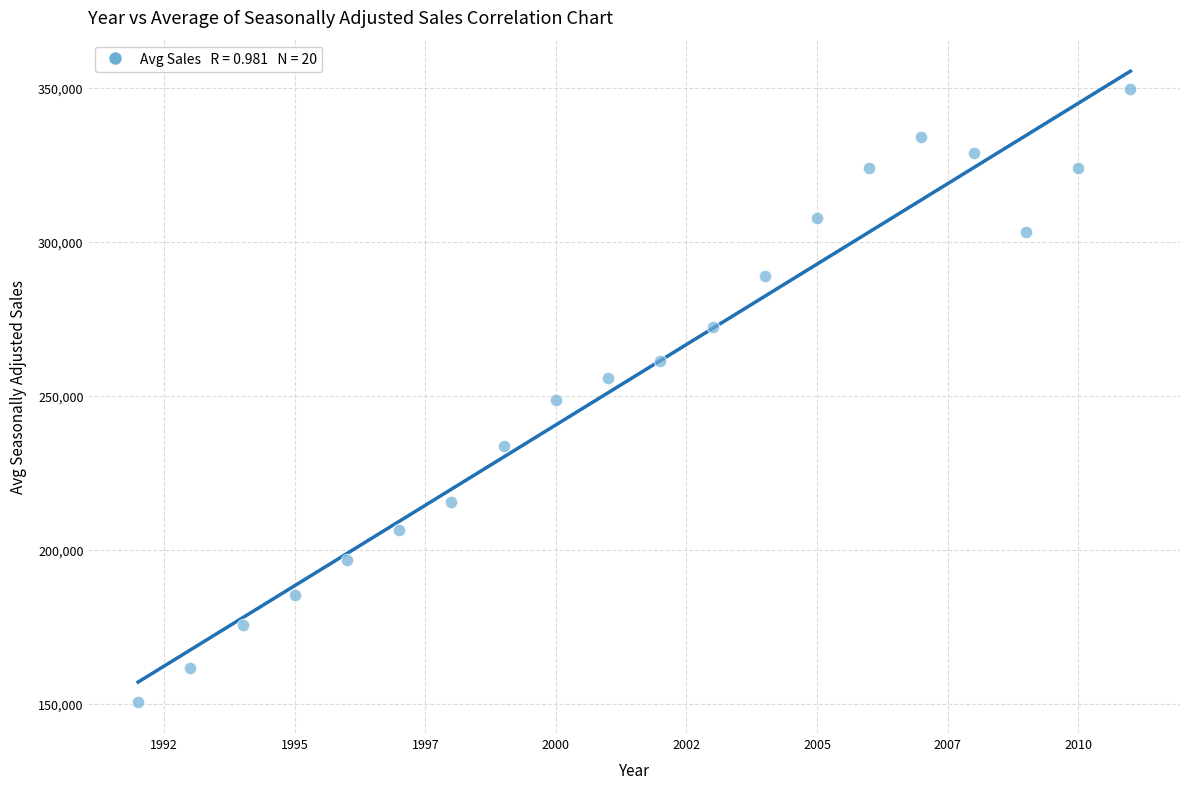

What is the range of X values (max minus min)?

19.0